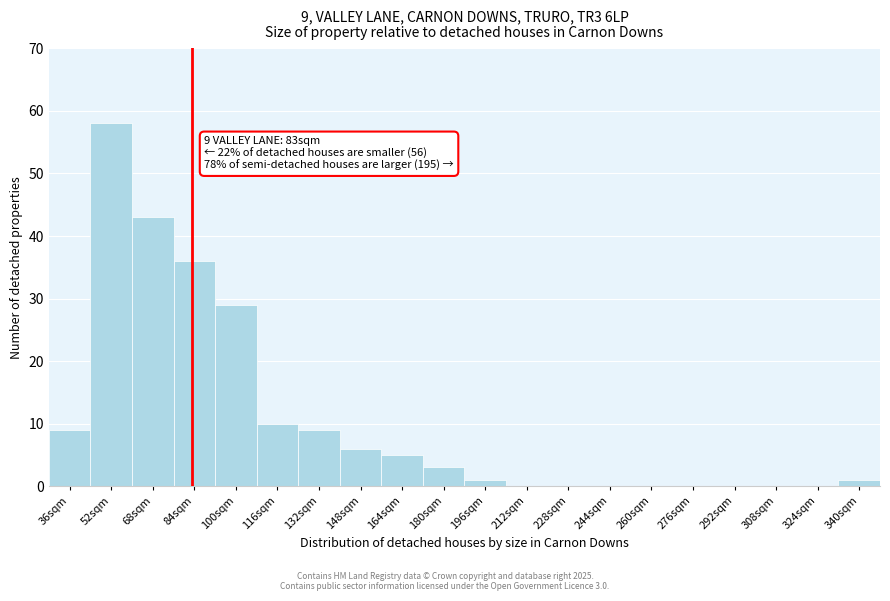

Reading left to right, what are all the values shown in this chart?

36sqm=9	52sqm=58	68sqm=43	84sqm=36	100sqm=29	116sqm=10	132sqm=9	148sqm=6	164sqm=5	180sqm=3	196sqm=1	212sqm=0	228sqm=0	244sqm=0	260sqm=0	276sqm=0	292sqm=0	308sqm=0	324sqm=0	340sqm=1